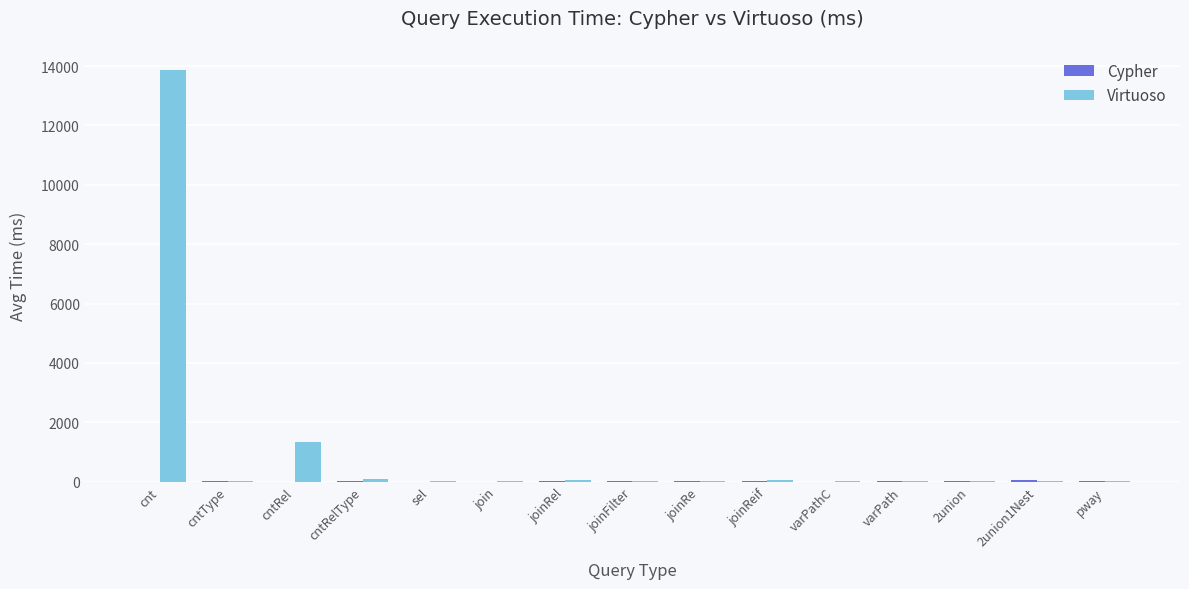

Which label corresponds to the largest value in the chart?

cnt